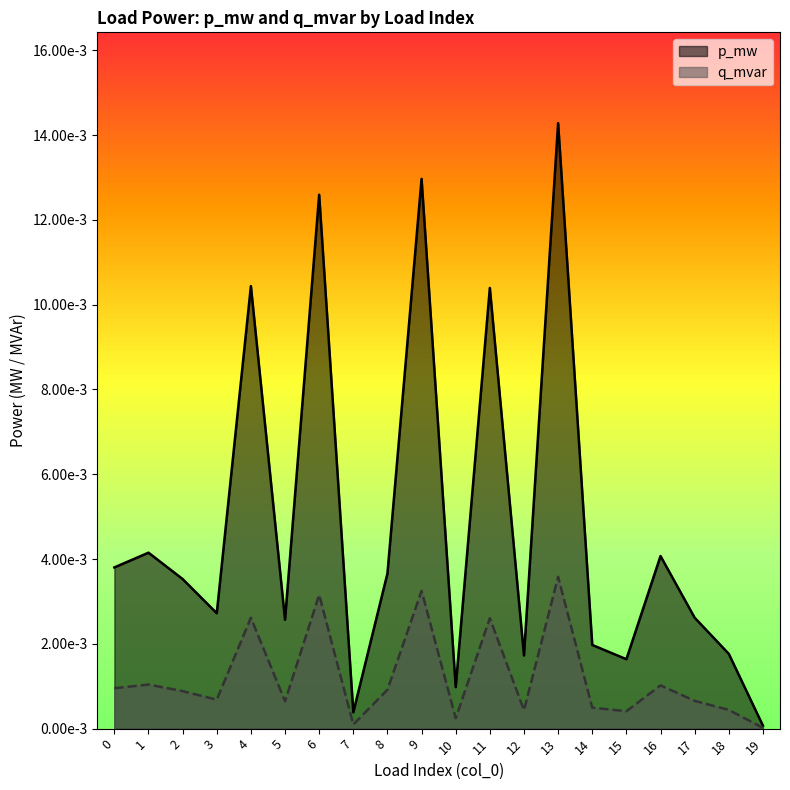

Which category has the highest value in the p_mw series?

13